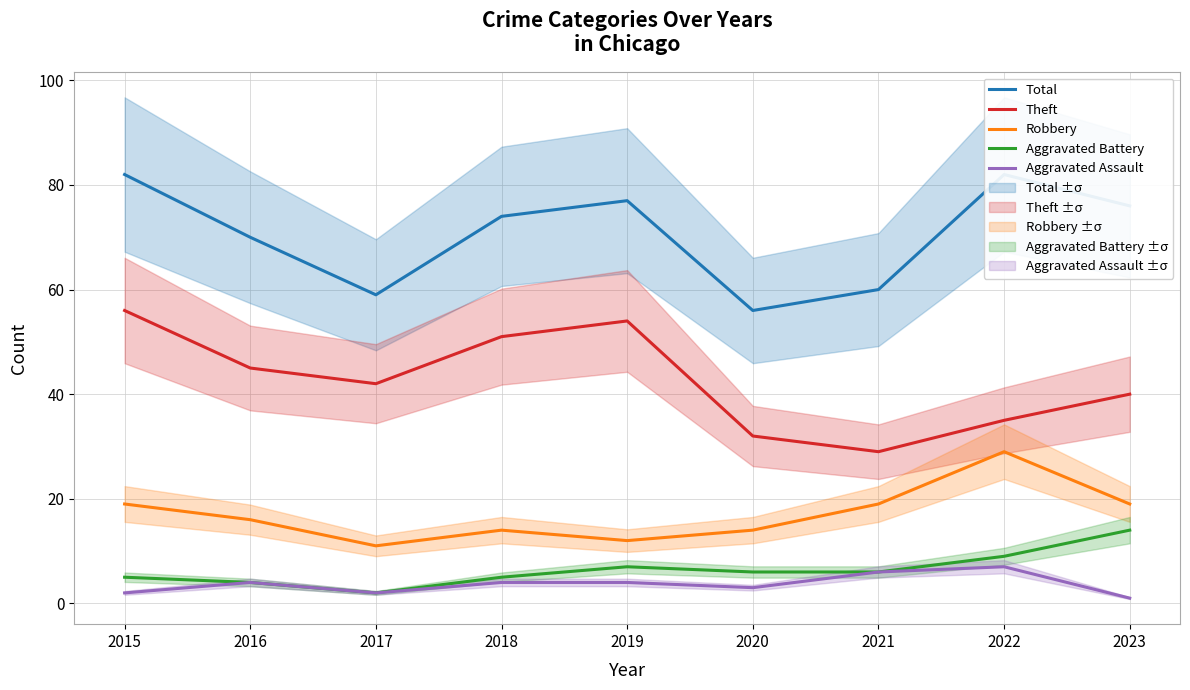

What is the difference between the second highest and second lowest values in the Theft series?

22